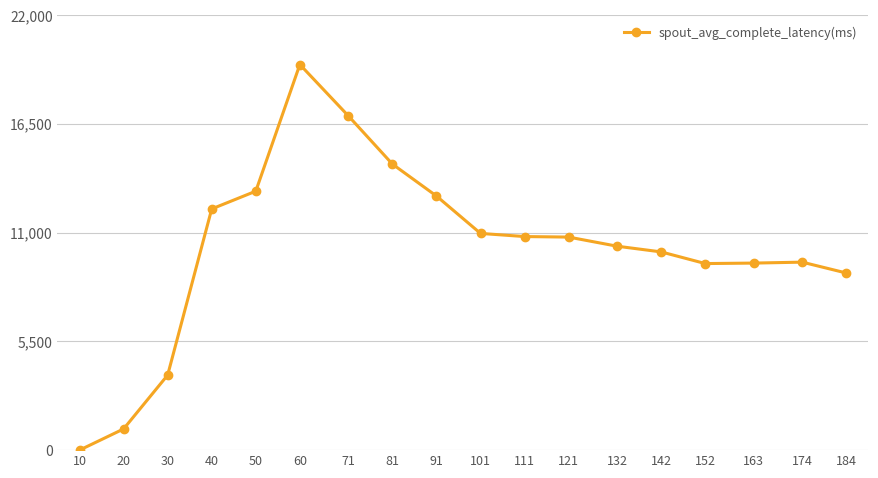

Count the number of values greater than 10775.

9